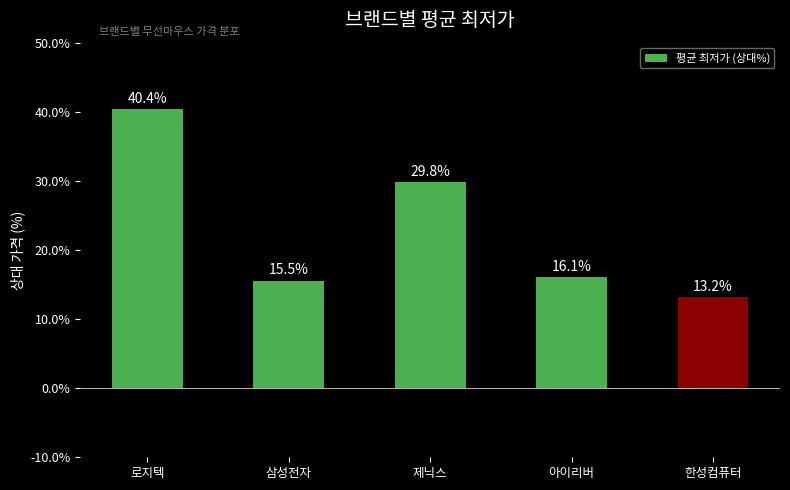

List the labels in order of value, smallest first.

한성컴퓨터, 삼성전자, 아이리버, 제닉스, 로지텍